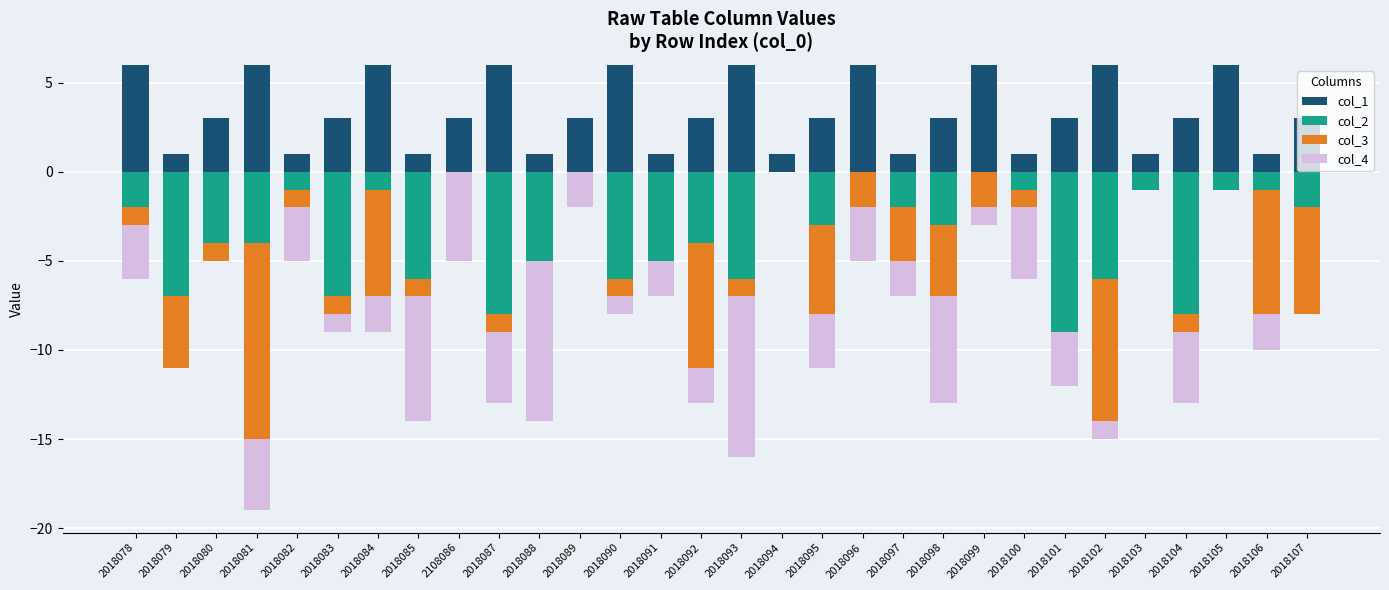

At how many categories does at least one series exceed 3?

10